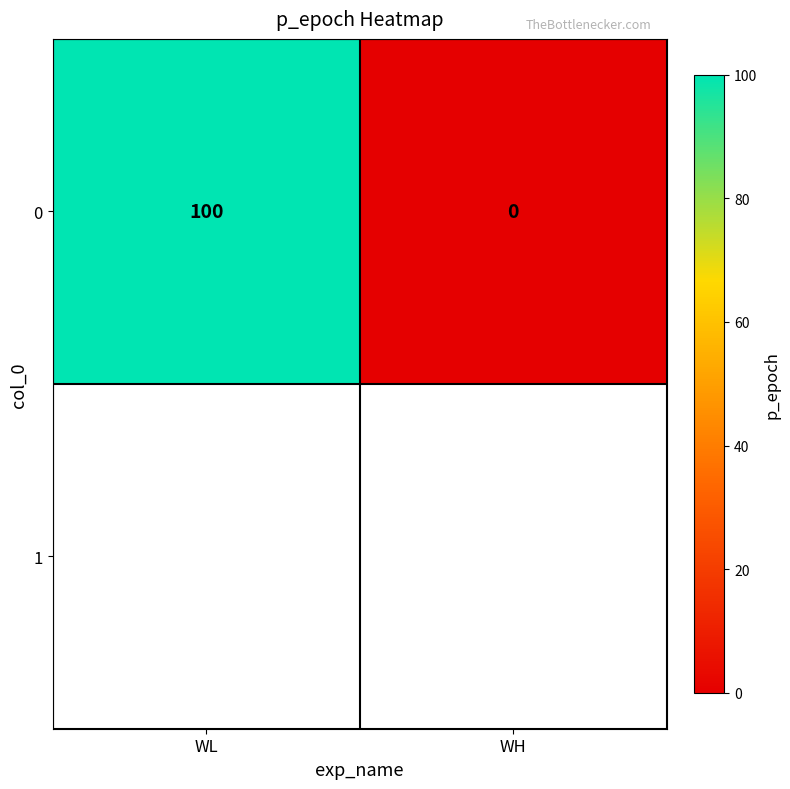

What is the change in value from WL to WH?

-100